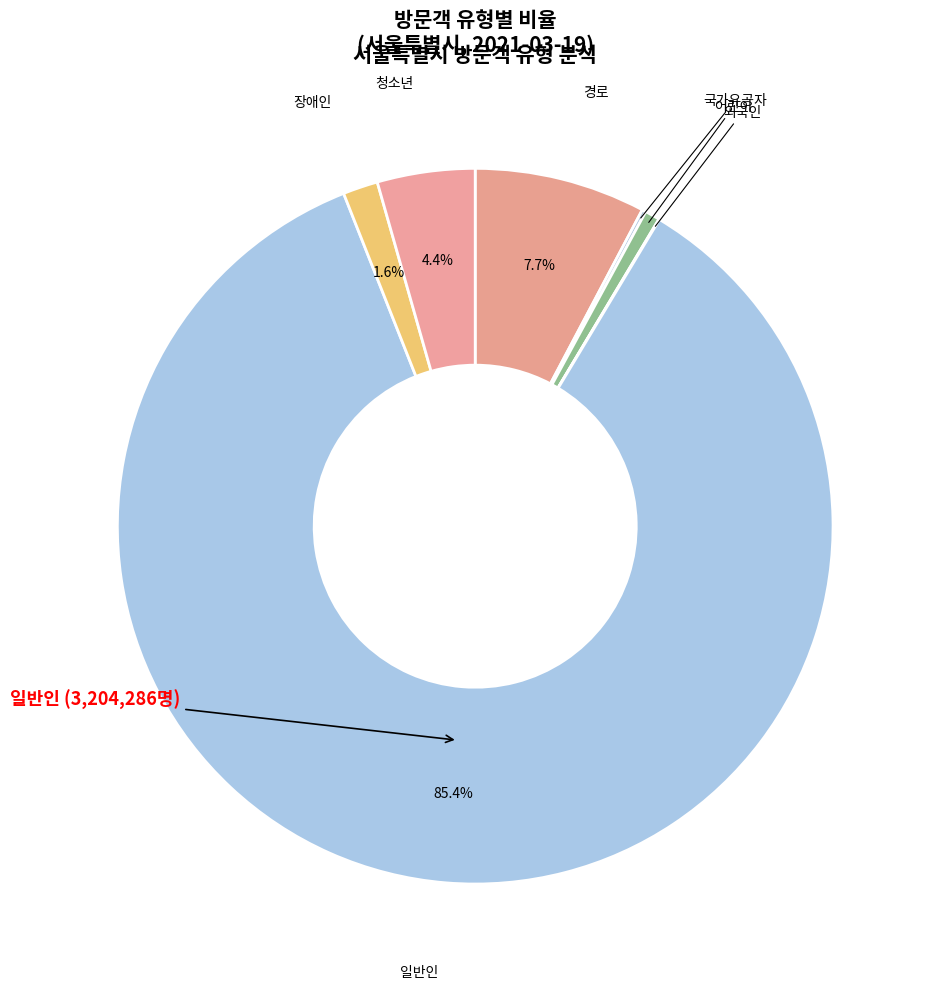

Rank the categories by value from highest to lowest.

일반인, 경로, 청소년, 장애인, 어린이, 국가유공자, 외국인